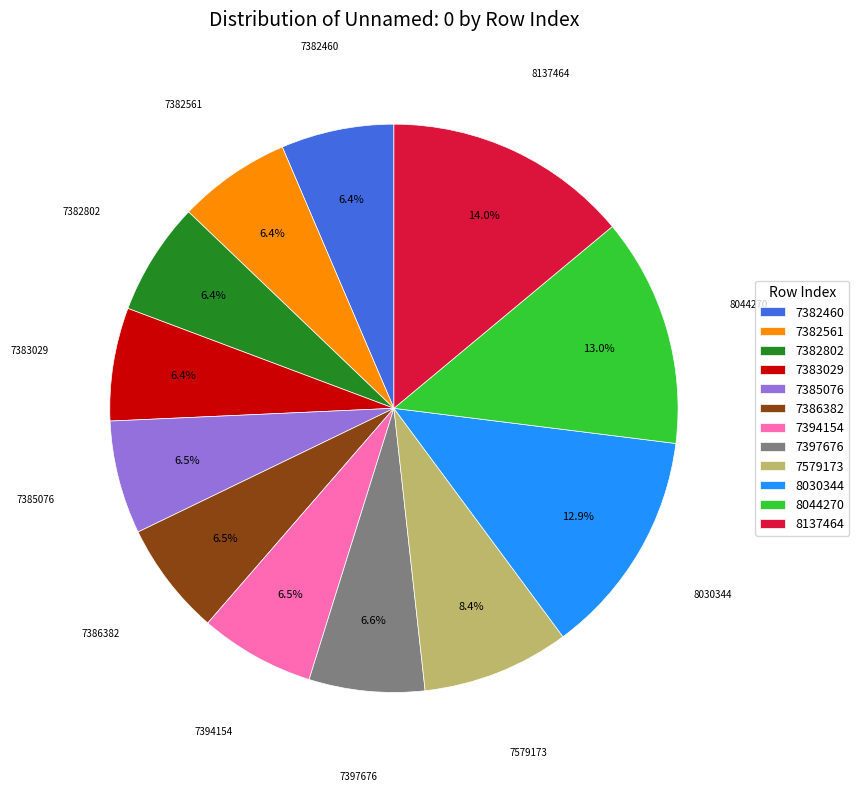

What is the ratio of the value at 7382802 to the value at 7382460?

1.0